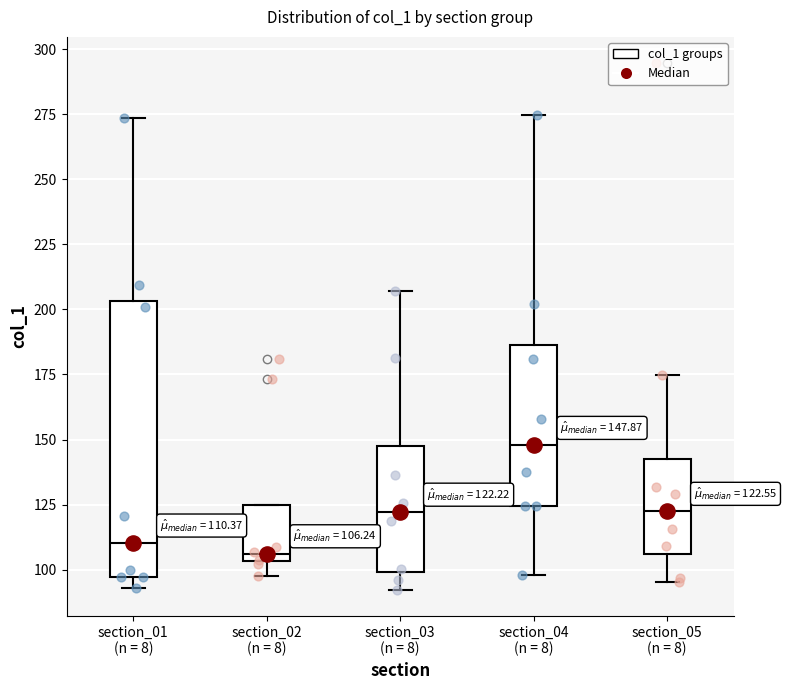

Which box is the tallest, from its lower edge to its upper edge?

section_01 (n = 8)